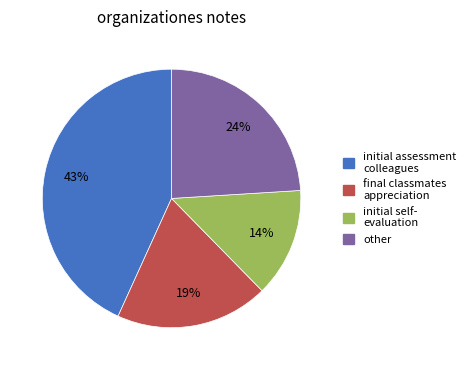

Do final classmates appreciation and initial self- evaluation together represent more than half of the pie?

No